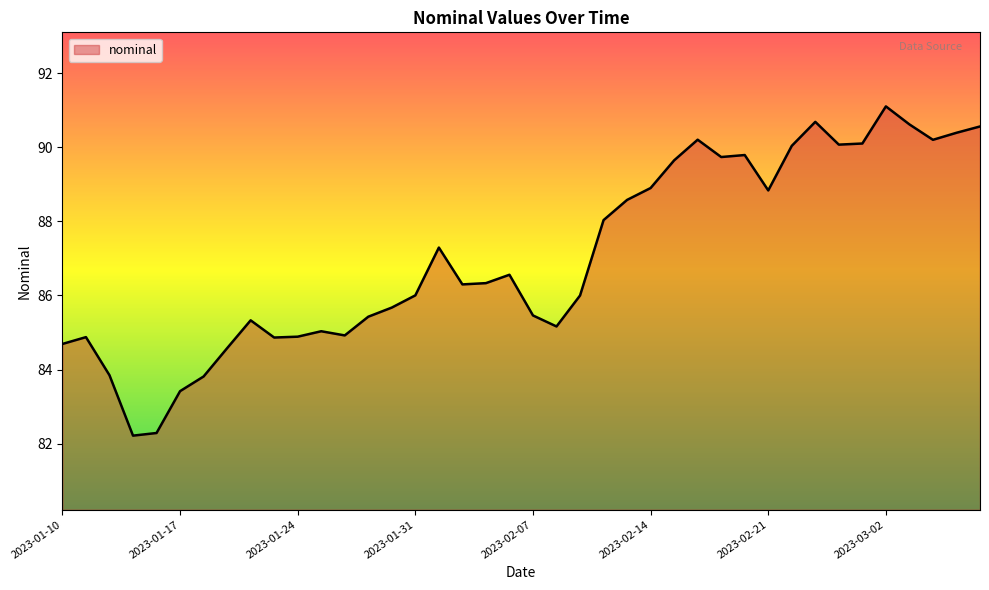

What is the minimum value shown in the chart?

82.2